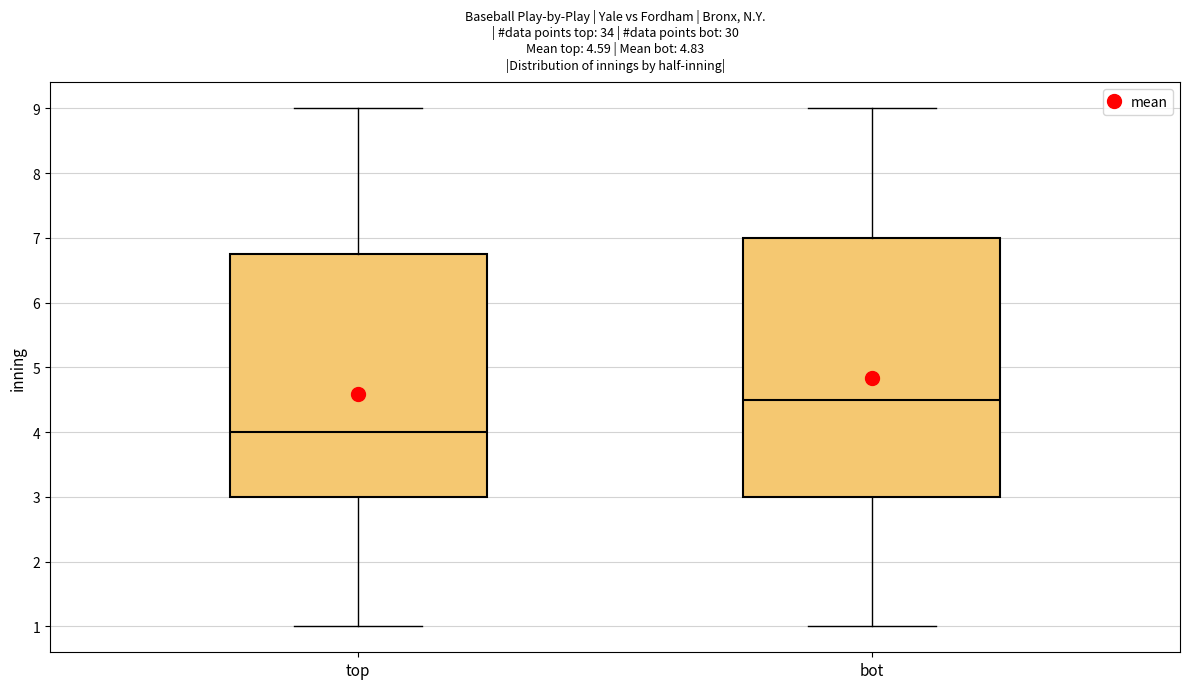

Comparing the boxes themselves (not the whiskers), which one is the tallest?

bot